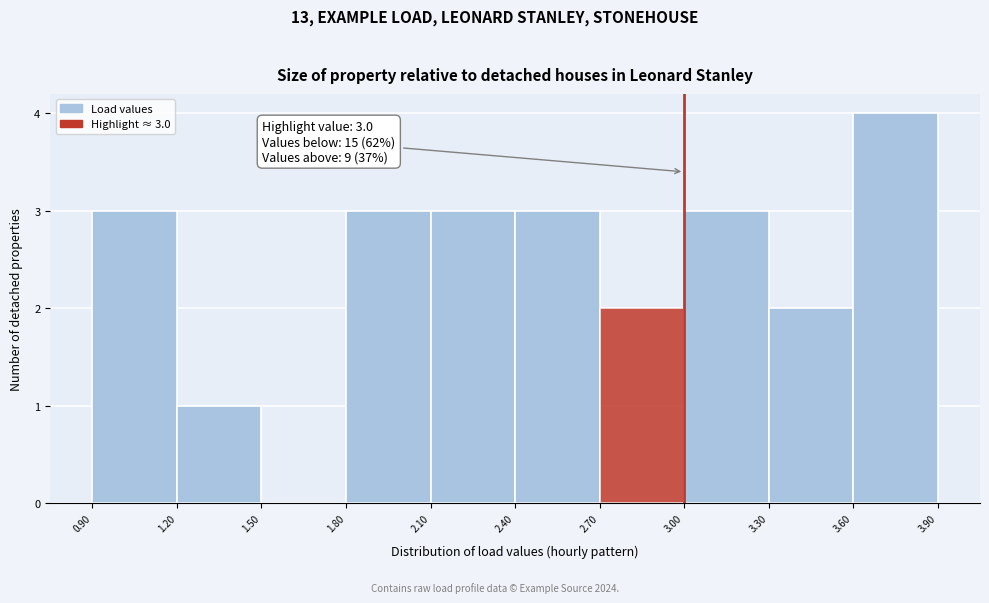

Which range on the x-axis has the tallest bar?

3.60 to 3.90